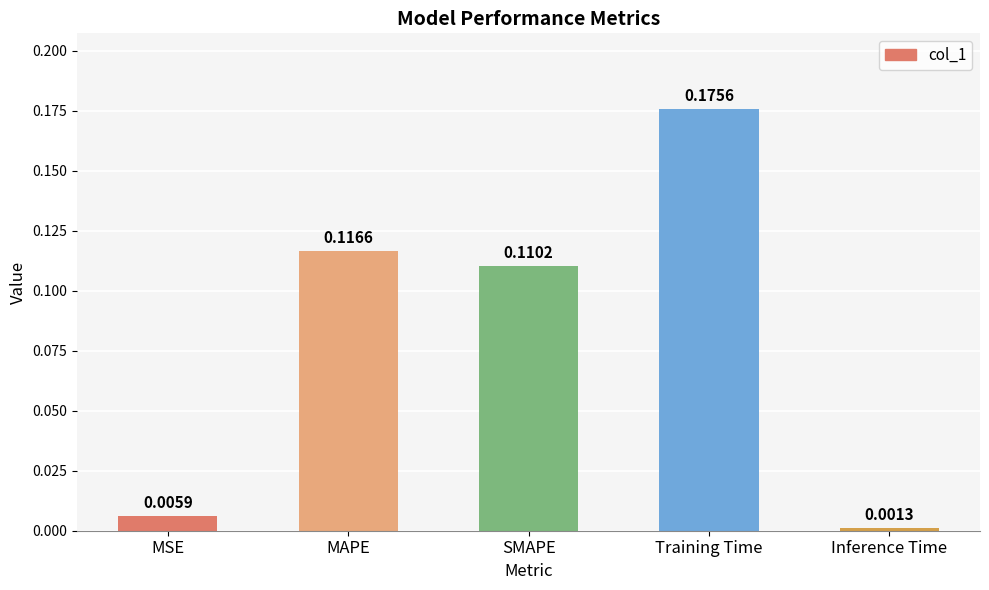

What is the sum of all values?

0.4